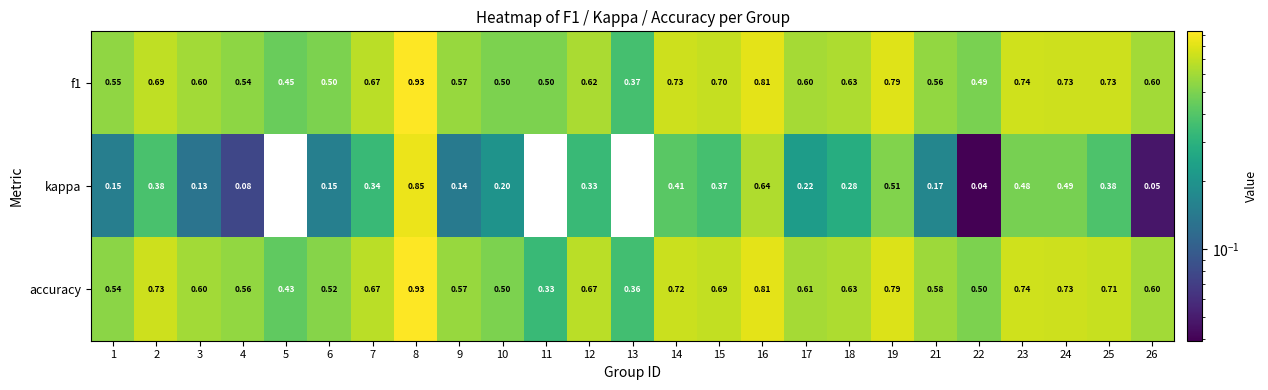

Between 4 and 18, which series saw the biggest shift?

kappa